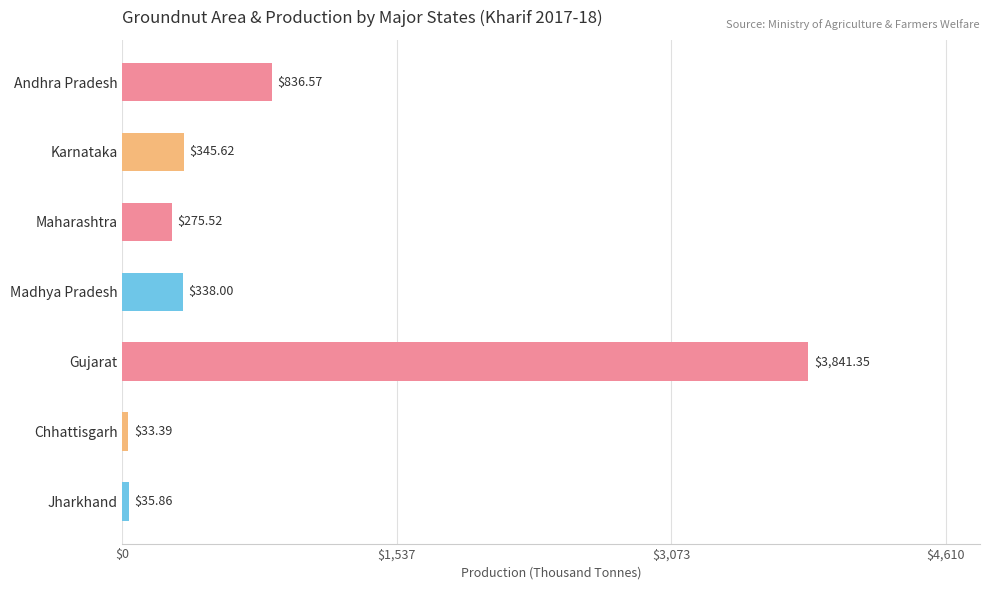

What is the smallest value displayed?

33.4